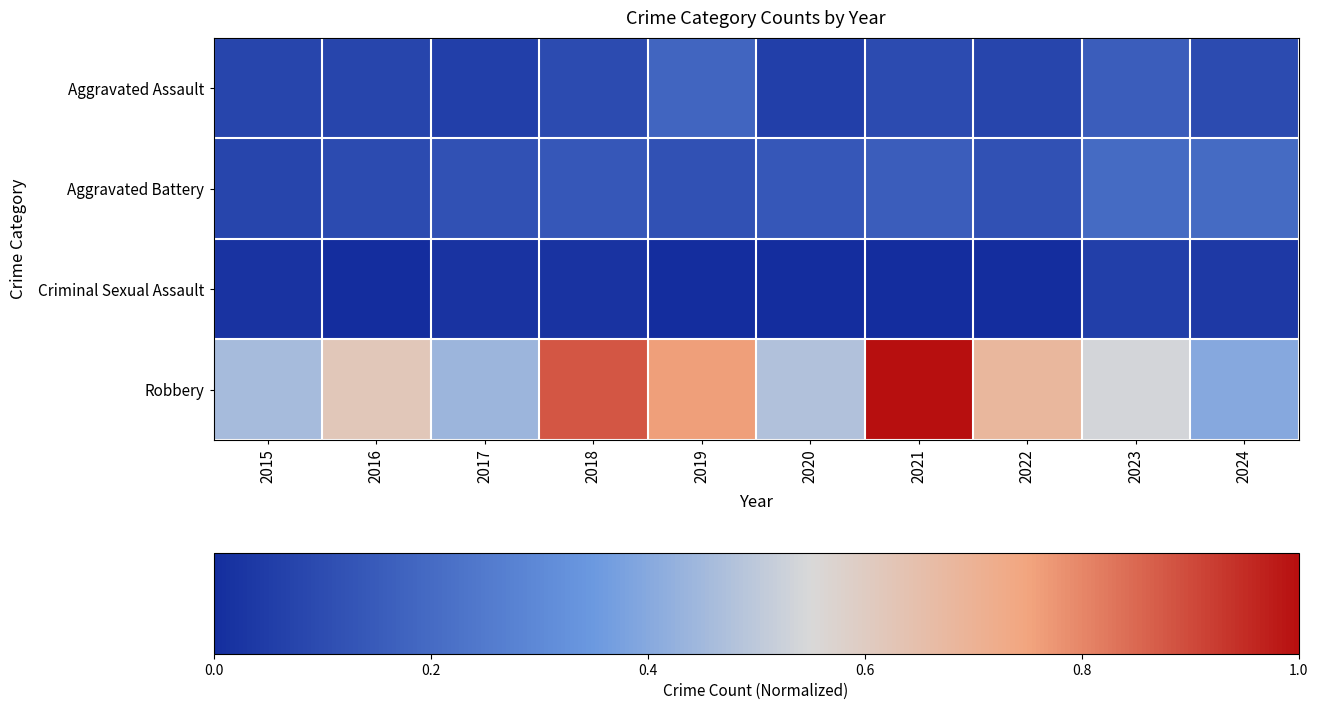

Reading right to left, list all the values displayed in this chart.

Aggravated Assault: 2024=0.1	2023=0.2	2022=0.1	2021=0.1	2020=0.1	2019=0.2	2018=0.1	2017=0.1	2016=0.1	2015=0.1
Aggravated Battery: 2024=0.2	2023=0.2	2022=0.1	2021=0.2	2020=0.1	2019=0.1	2018=0.1	2017=0.1	2016=0.1	2015=0.1
Criminal Sexual Assault: 2024=0.0	2023=0.1	2022=0.0	2021=0.0	2020=0.0	2019=0.0	2018=0.0	2017=0.0	2016=0.0	2015=0.0
Robbery: 2024=0.4	2023=0.5	2022=0.7	2021=1.0	2020=0.5	2019=0.8	2018=0.9	2017=0.4	2016=0.6	2015=0.5